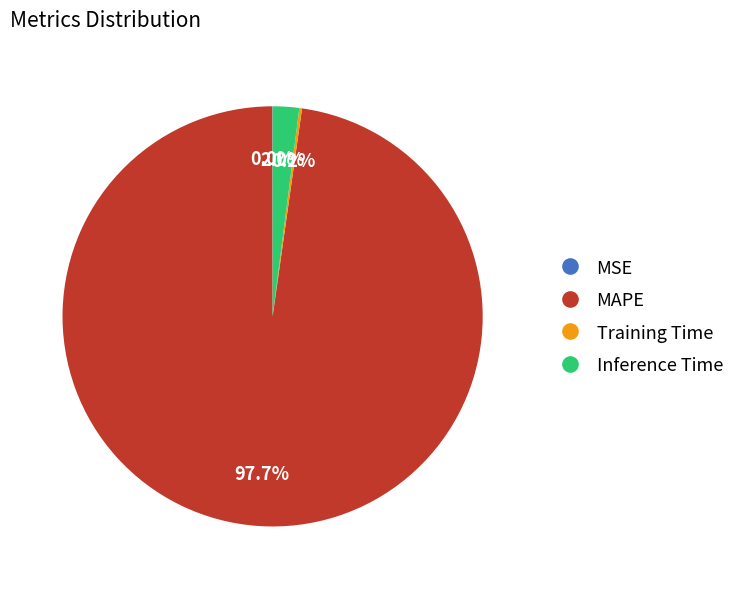

What portion of the pie excludes Inference Time?

98.0%